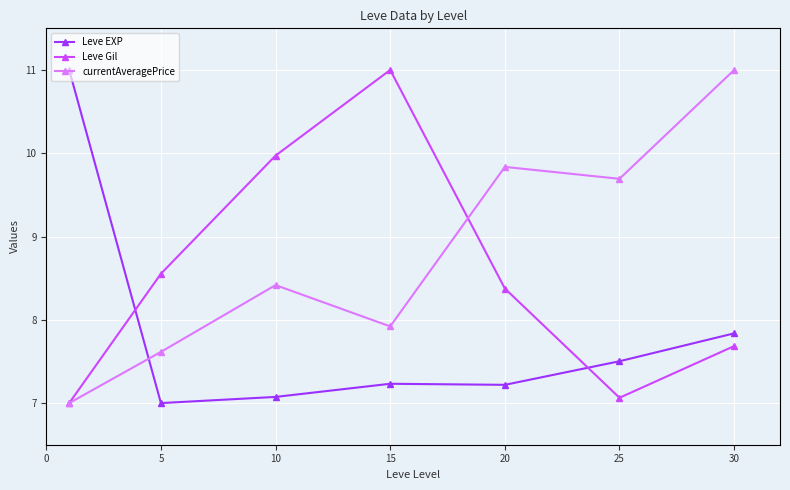

Which series ends up on top after the final intersection of currentAveragePrice and Leve EXP?

currentAveragePrice